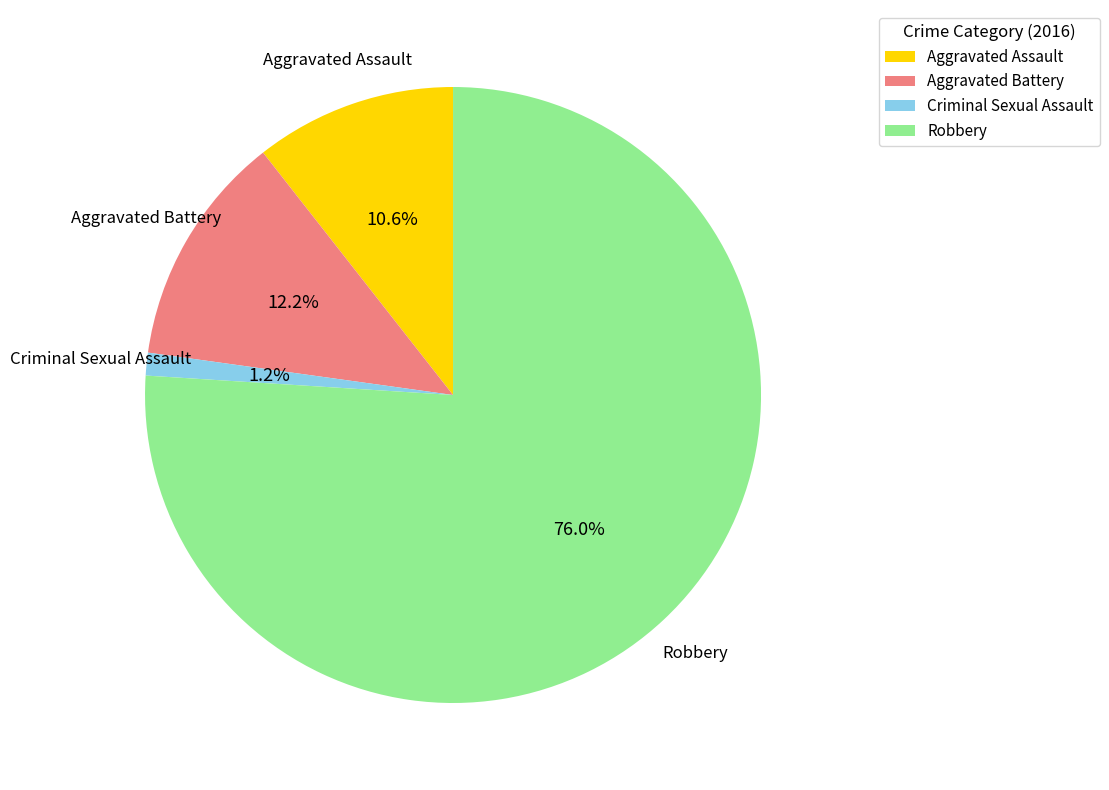

Which slice is the largest?

Robbery